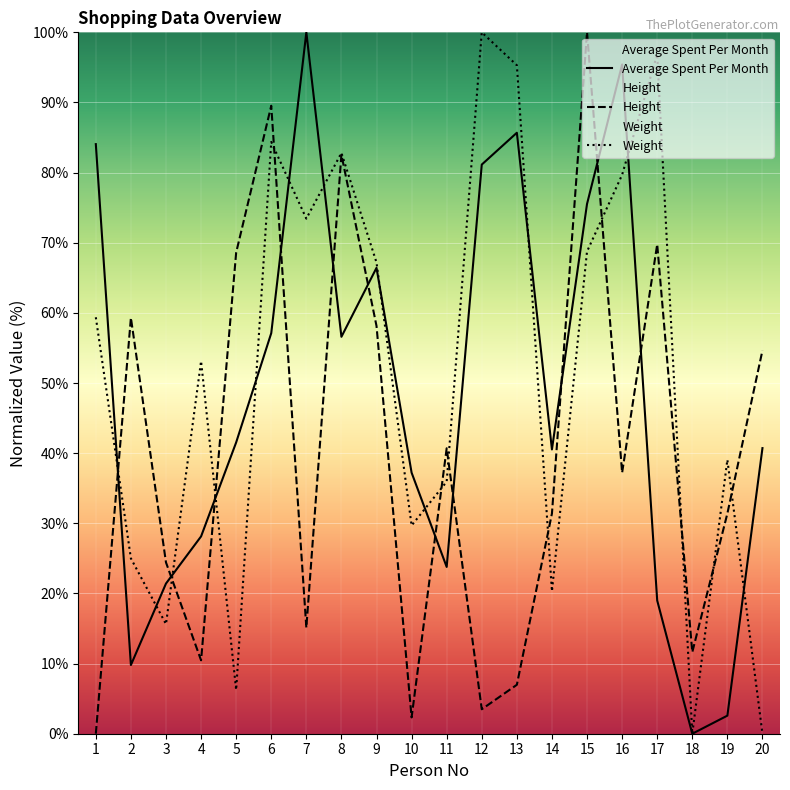

Reading left to right, extract all data points from this chart.

Average Spent Per Month: 1=84.1	2=9.8	3=21.4	4=28.1	5=41.5	6=57.1	7=100.0	8=56.6	9=66.4	10=37.2	11=23.8	12=81.1	13=85.7	14=40.5	15=75.5	16=95.4	17=19.0	18=0.0	19=2.6	20=40.7
Height: 1=0.0	2=59.3	3=24.4	4=10.5	5=68.6	6=89.5	7=15.1	8=82.6	9=58.1	10=2.3	11=40.7	12=3.5	13=7.0	14=31.4	15=100.0	16=37.2	17=69.8	18=11.6	19=31.4	20=54.7
Weight: 1=59.4	2=25.0	3=15.6	4=53.1	5=6.2	6=84.4	7=73.4	8=82.8	9=67.2	10=29.7	11=35.9	12=100.0	13=95.3	14=20.3	15=68.8	16=79.7	17=96.9	18=0.0	19=39.1	20=0.0